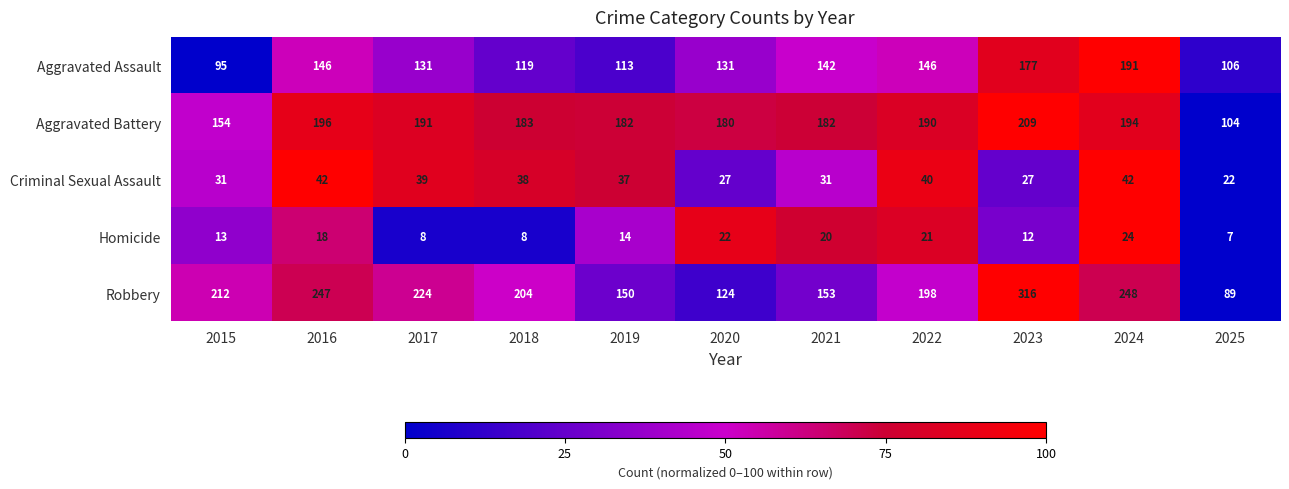

Which series changed the most between 2017 and 2024?

Aggravated Assault